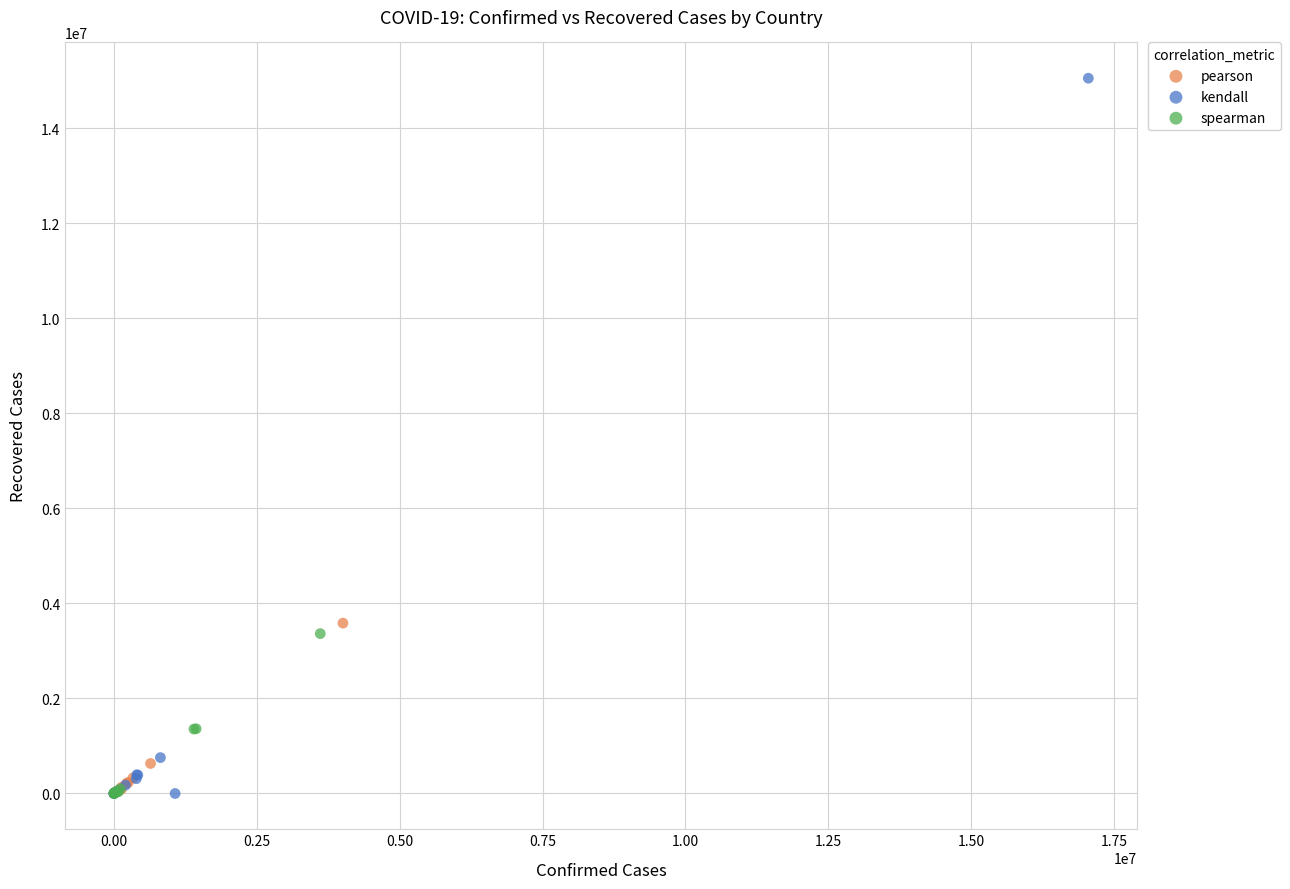

What are all the series names shown in the legend?

pearson, kendall, spearman